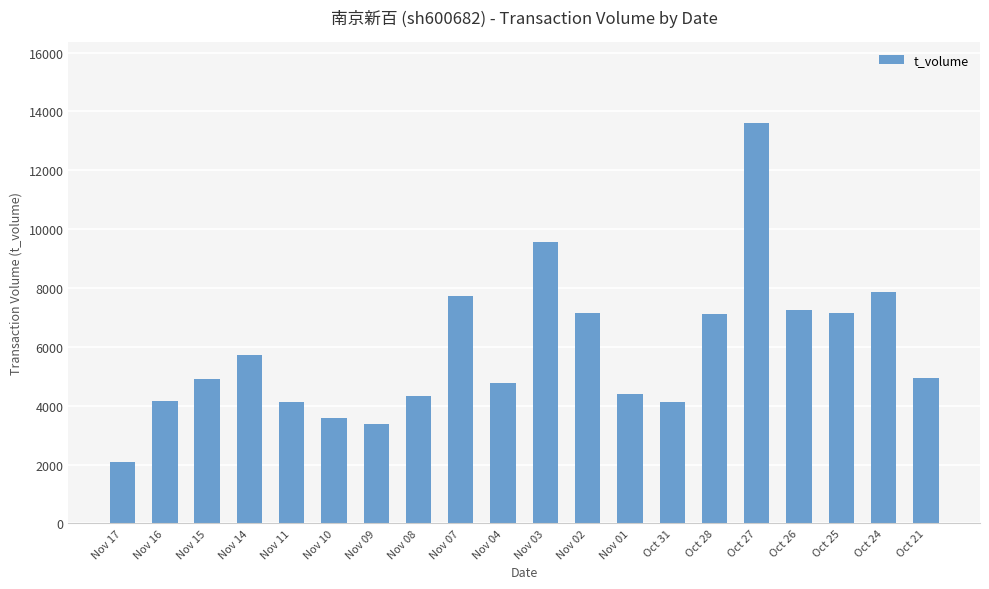

Between Oct 27 and Oct 31, which is larger?

Oct 27